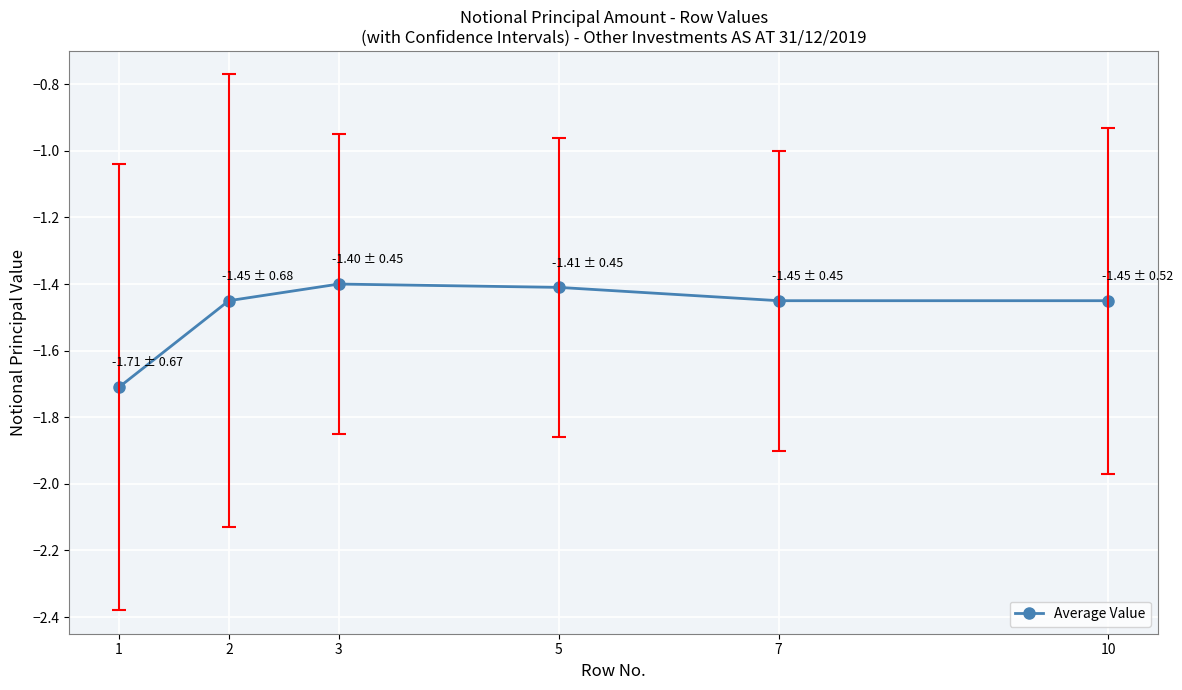

How many interior local peaks (higher than both neighbors) does the data have?

1